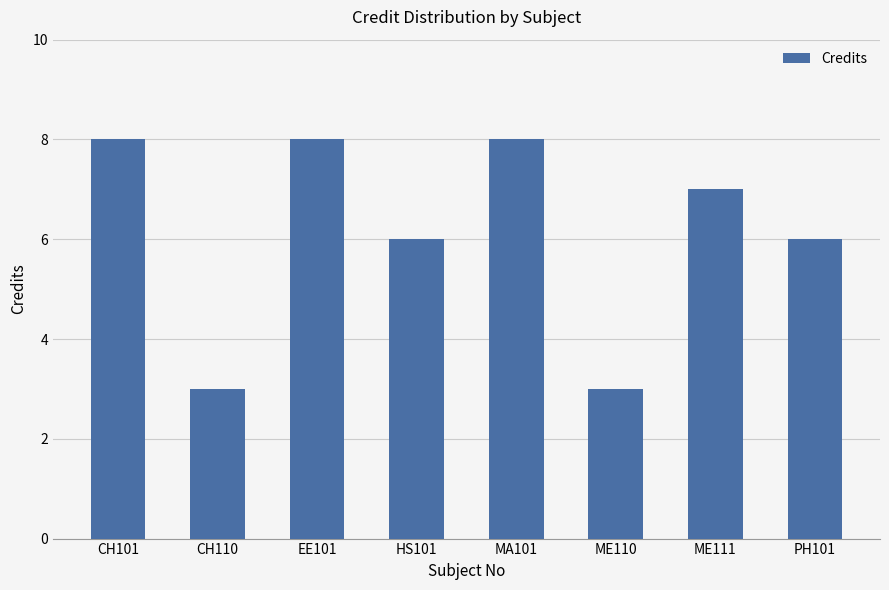

What is the sum of all values?

49